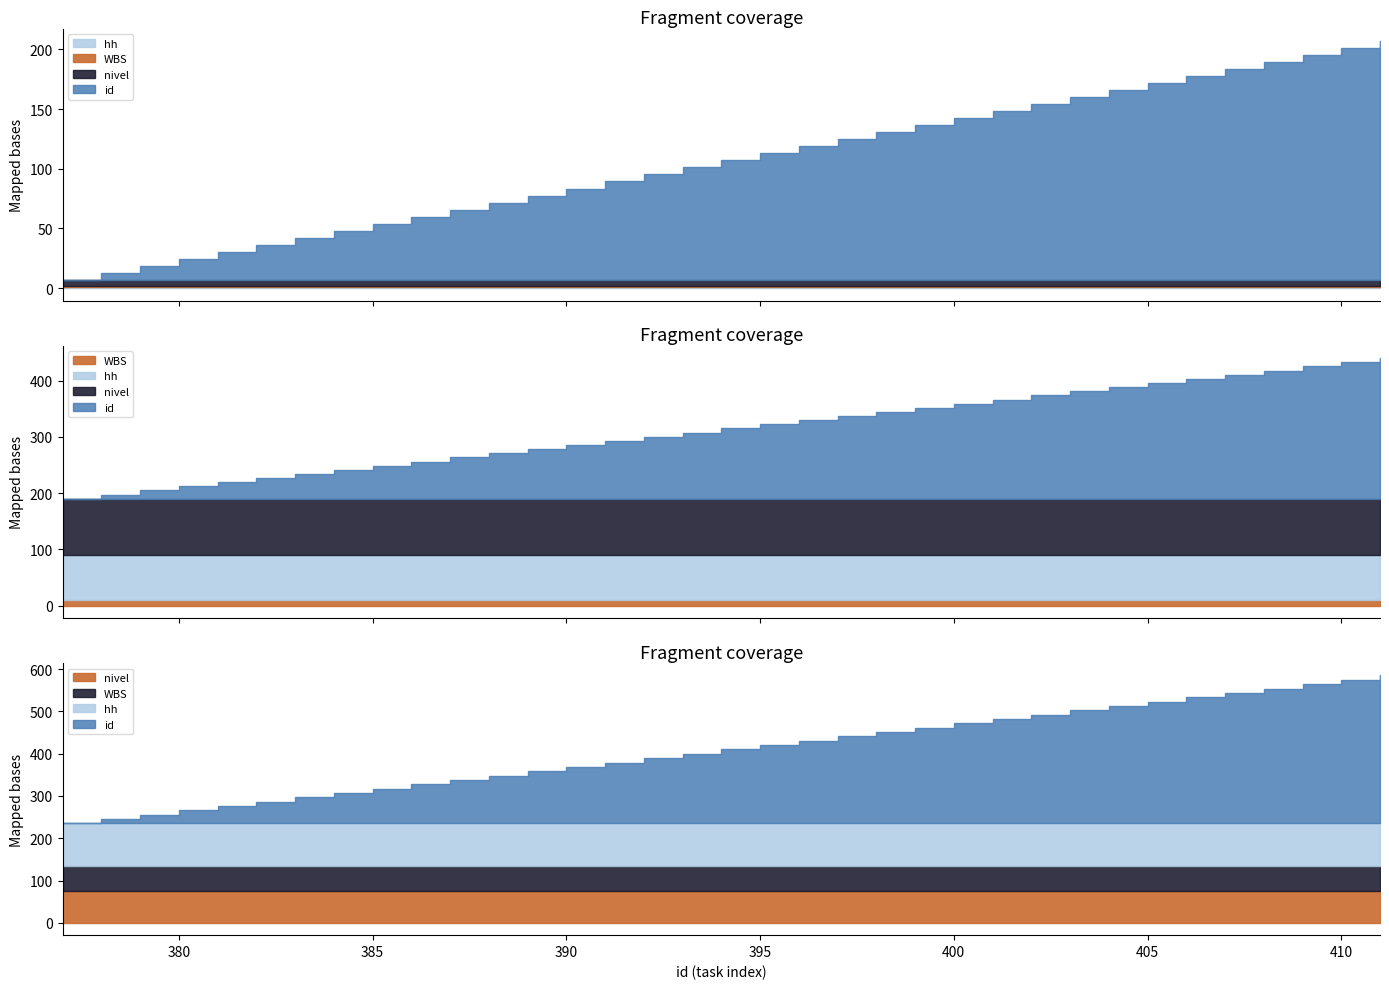

Which series changed the most between 378 and 402?

id